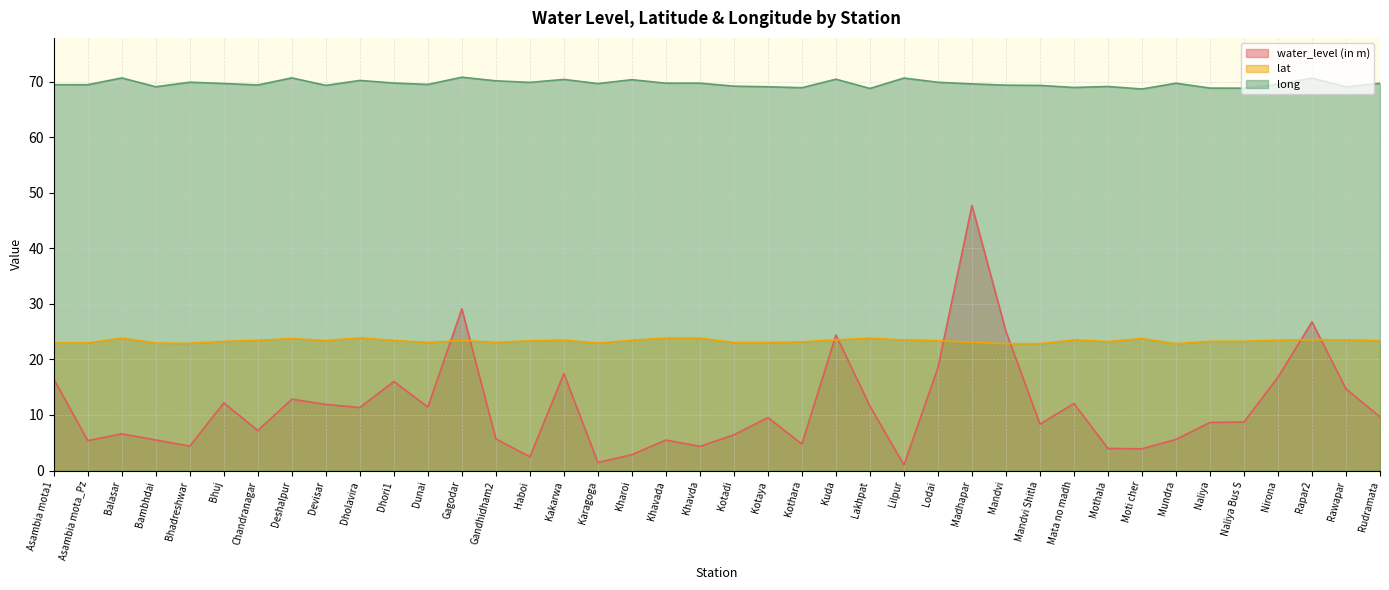

What is the spread (max minus min) of values at Moti cher?

64.8